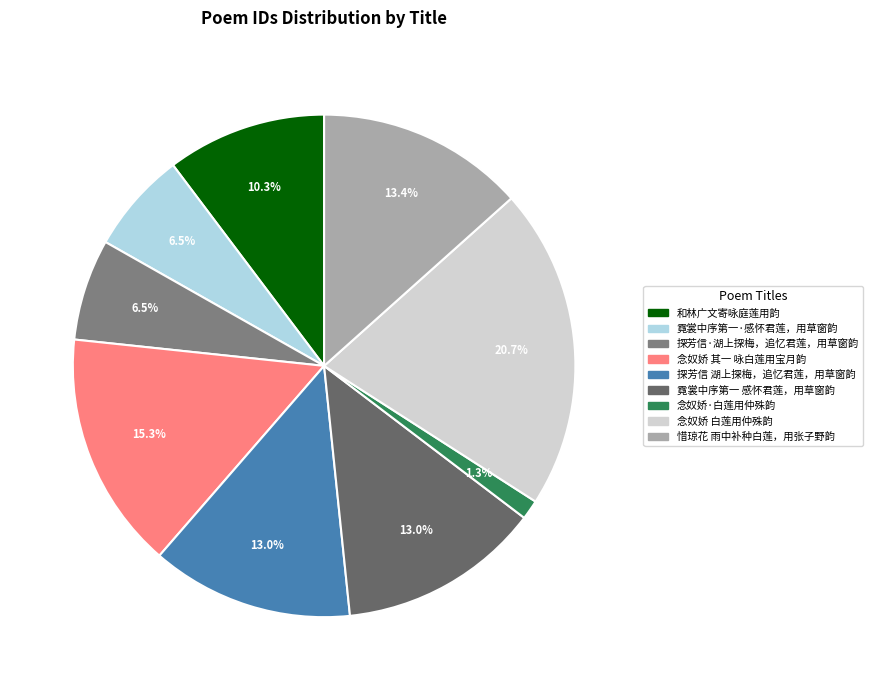

To the nearest percent, what is the difference between the largest and smallest slice percentages?

19%